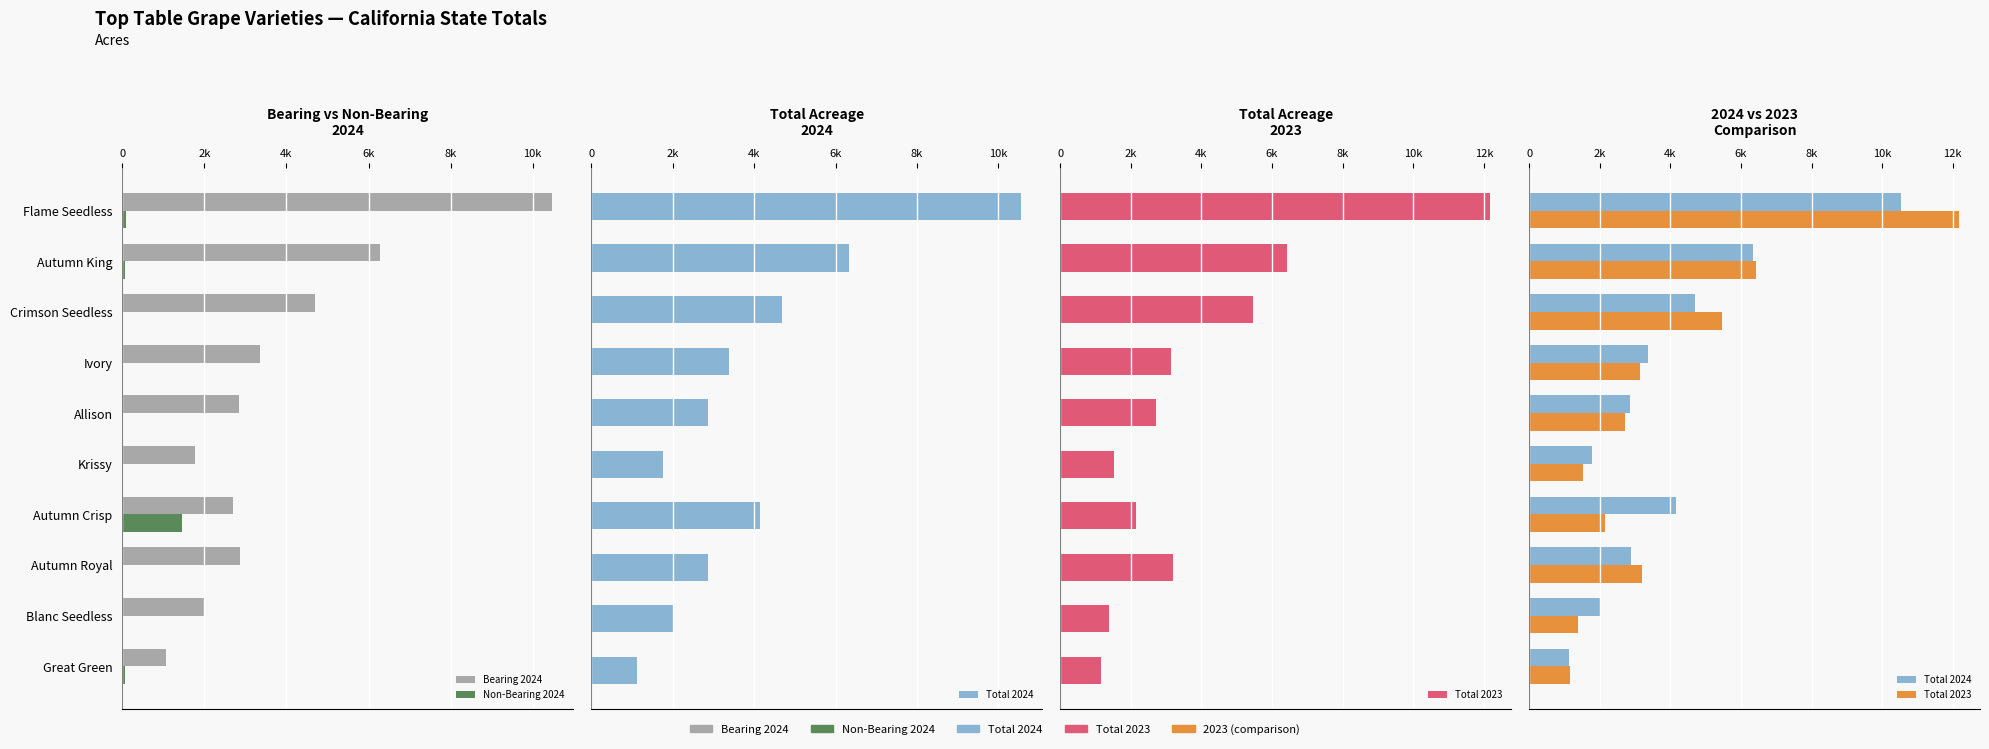

What is the total value across all series at Crimson Seedless?

14855